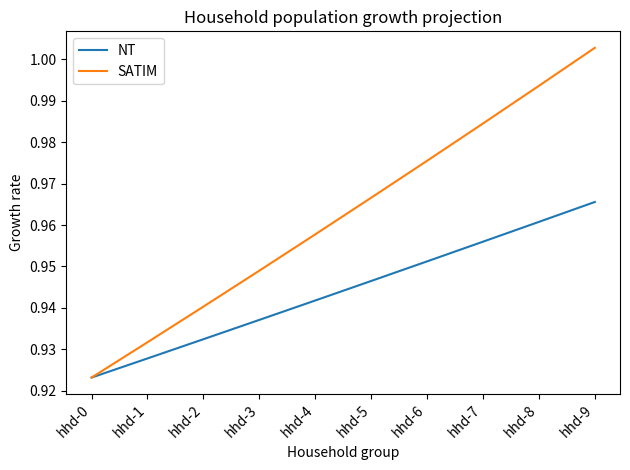

Which category has the highest value across all series?

hhd-9